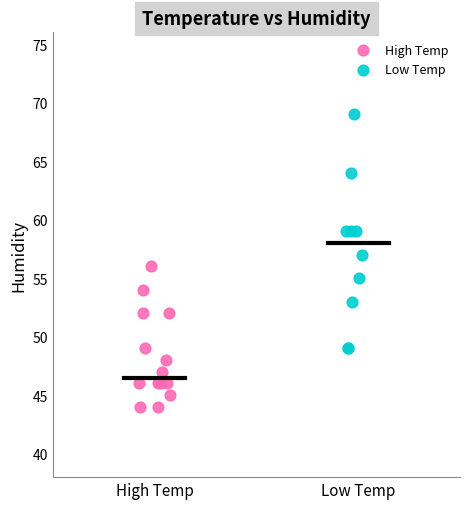

Which series contains the highest Y value?

Low Temp